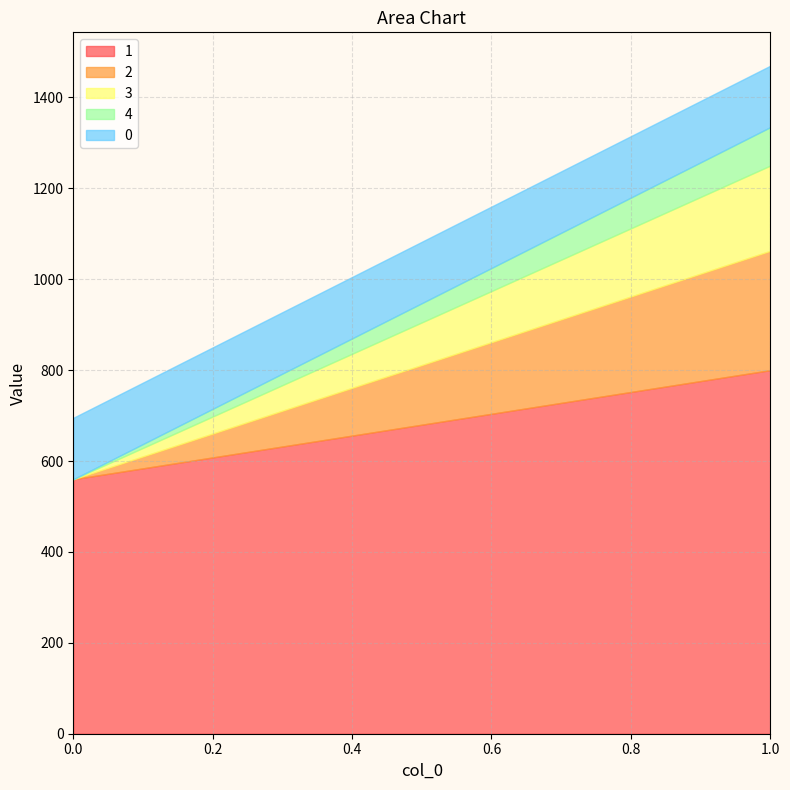

Which series has the largest total across all categories?

1